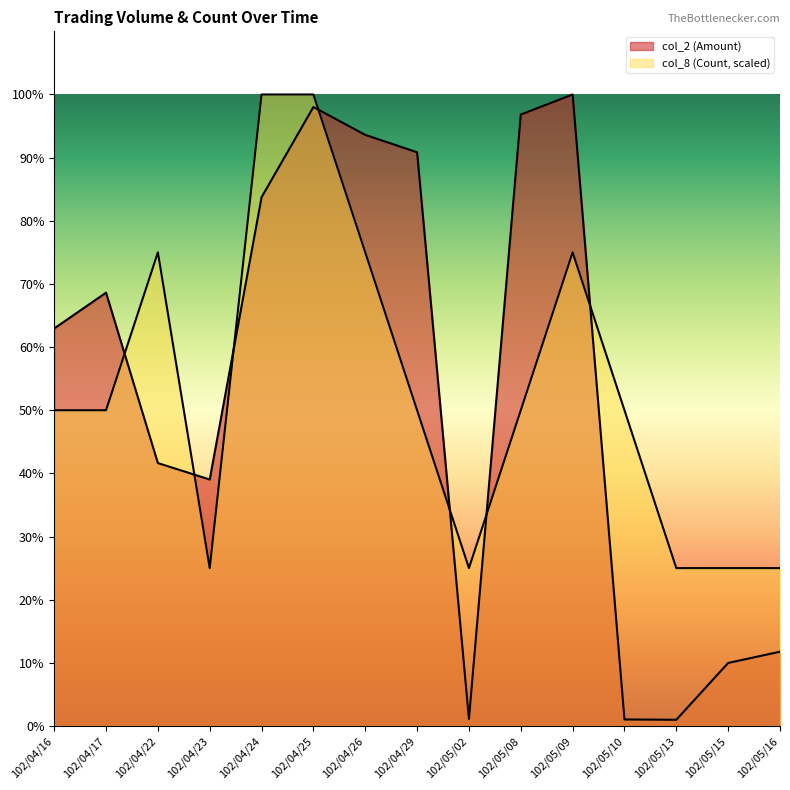

At how many categories does at least one series exceed 228647?

7